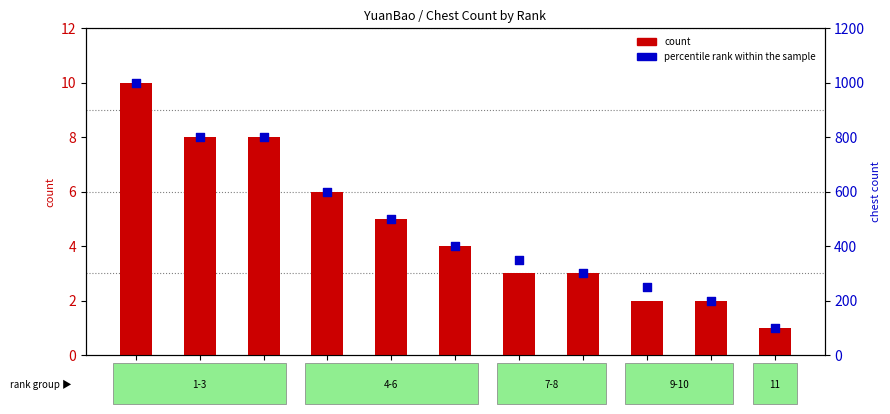

Which series contains the highest Y value?

percentile rank within the sample